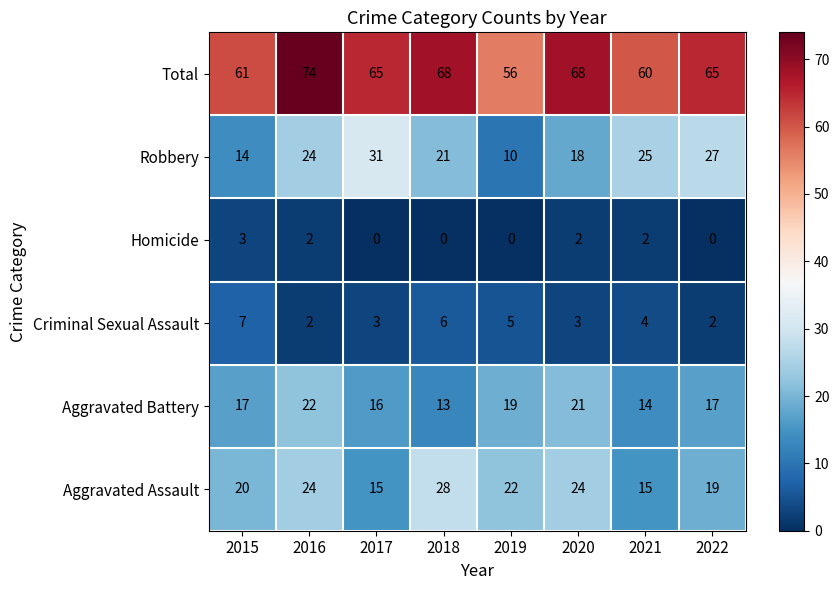

Is the value of Robbery at 2020 greater than the value of Aggravated Assault at 2016?

No